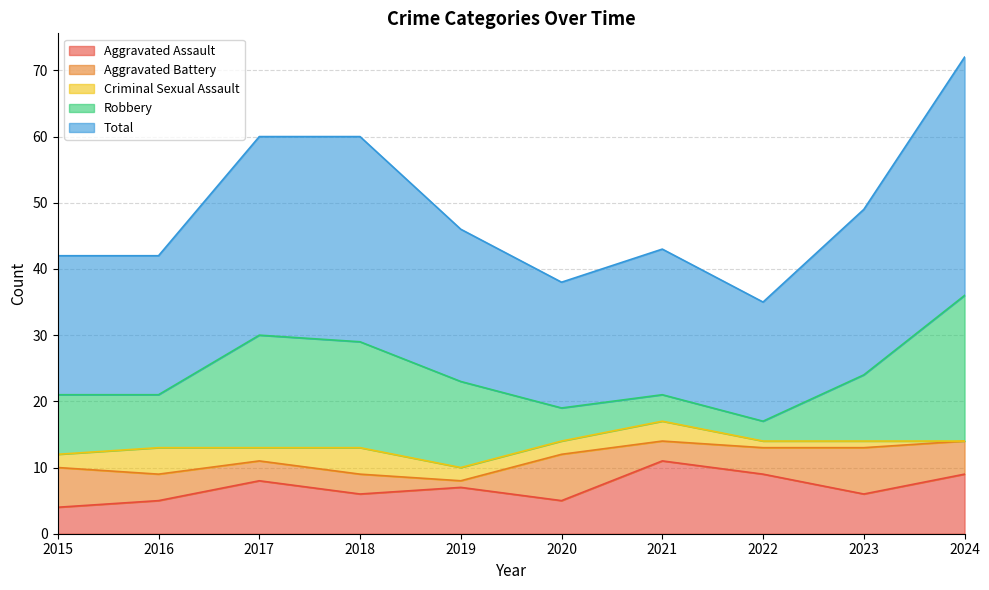

Reading right to left, list all the values displayed in this chart.

Aggravated Assault: 9	6	9	11	5	7	6	8	5	4
Aggravated Battery: 5	7	4	3	7	1	3	3	4	6
Criminal Sexual Assault: 0	1	1	3	2	2	4	2	4	2
Robbery: 22	10	3	4	5	13	16	17	8	9
Total: 36	25	18	22	19	23	31	30	21	21